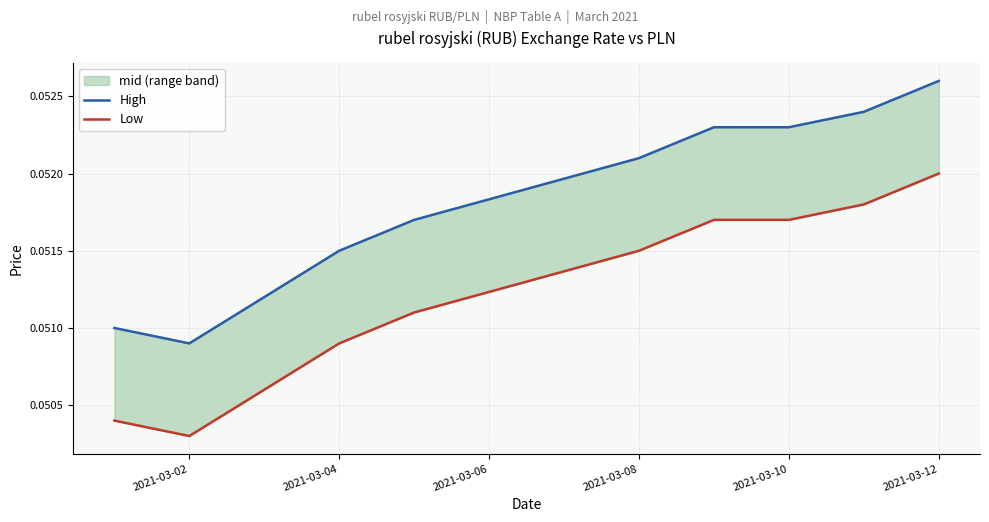

True or false: High has a value of 0.0 at 8.

False